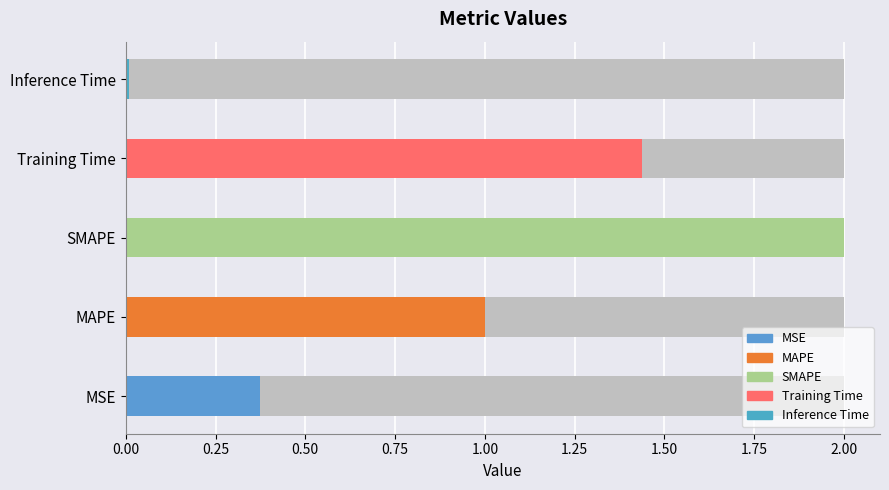

What is the label of the 3rd bar from the left?

SMAPE